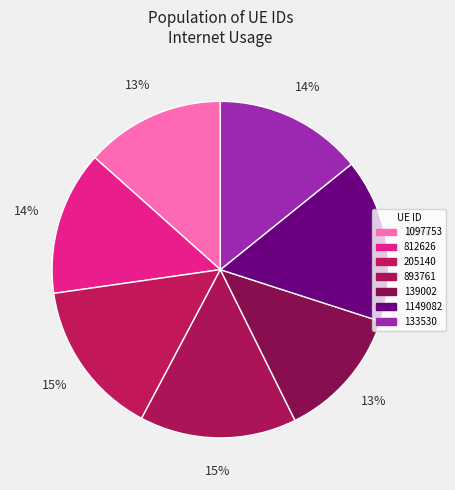

Which slice is the largest?

1149082